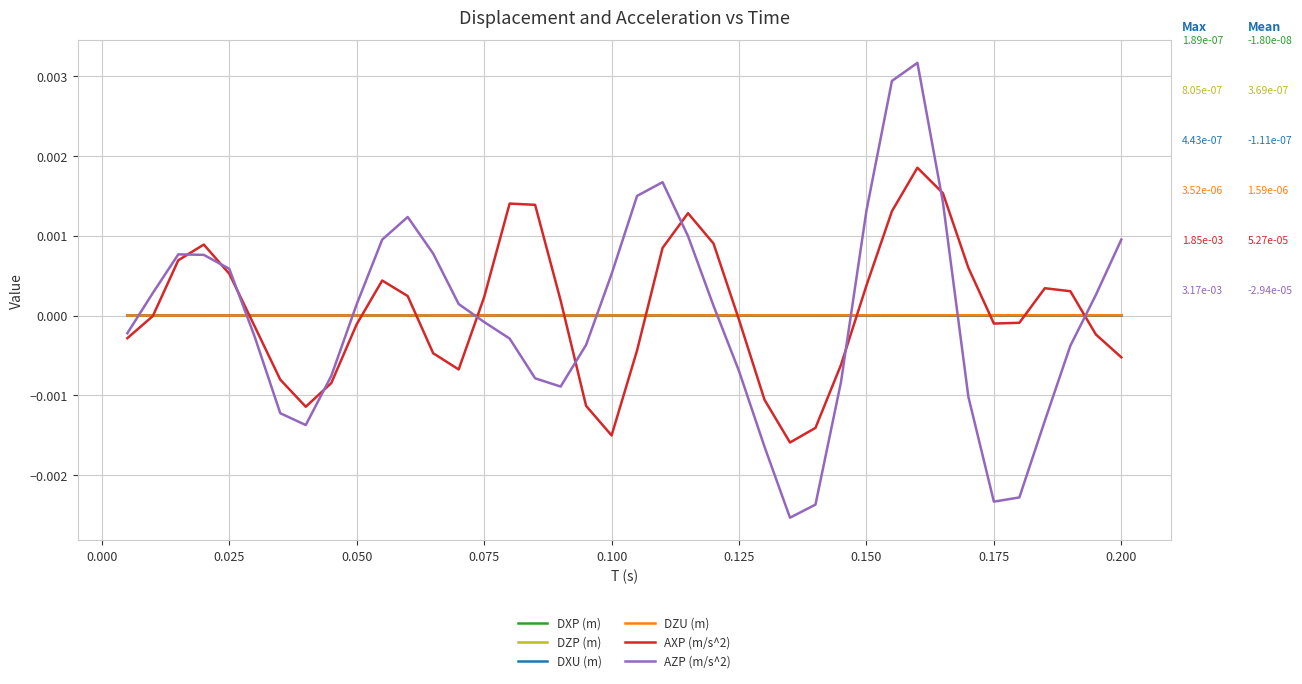

Count the number of categories in the chart.

40